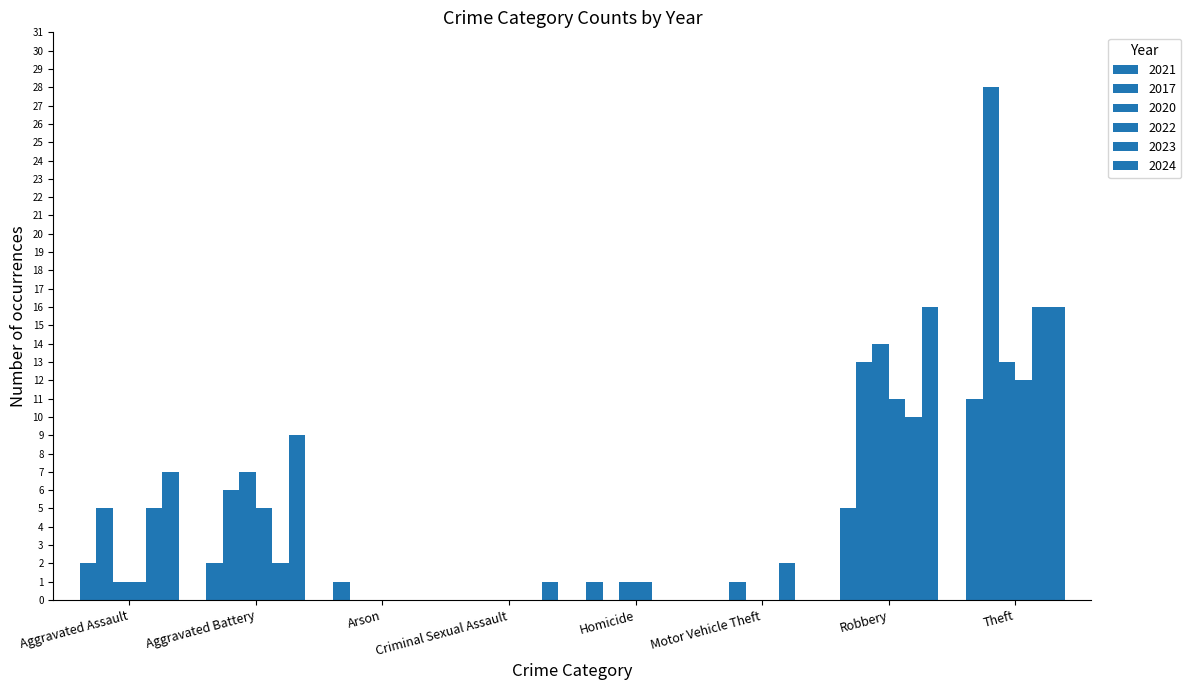

Between Robbery and Theft, which series saw the biggest shift?

2017